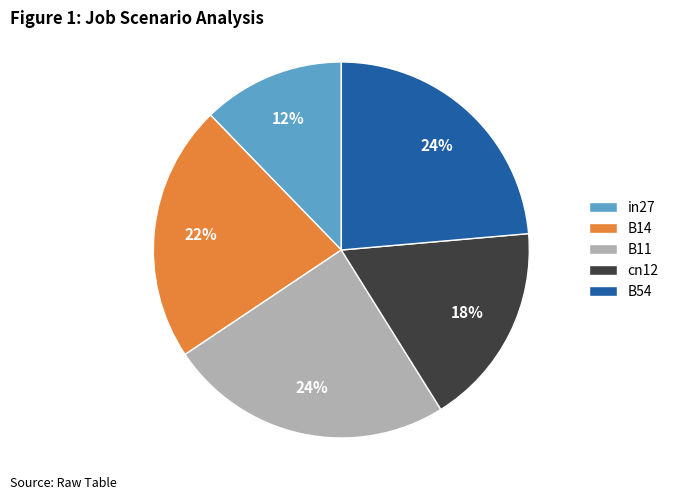

Which slice is the smallest?

in27